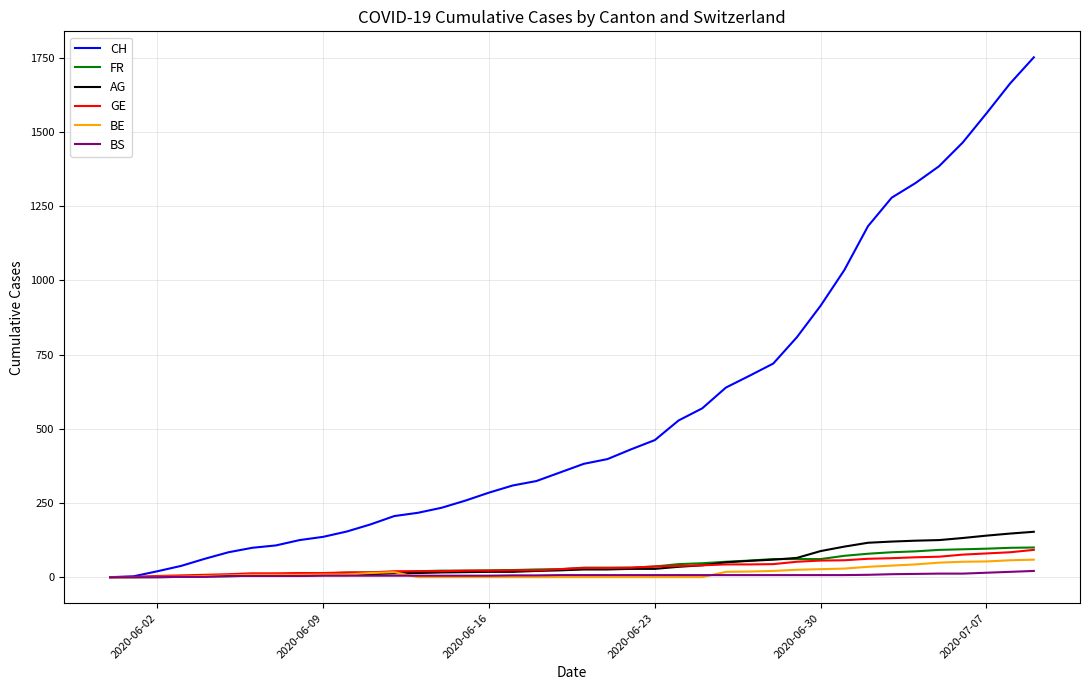

What is the maximum value for CH?

1752